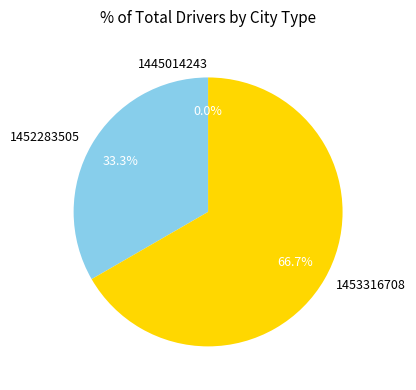

Which category accounts for the majority?

1453316708